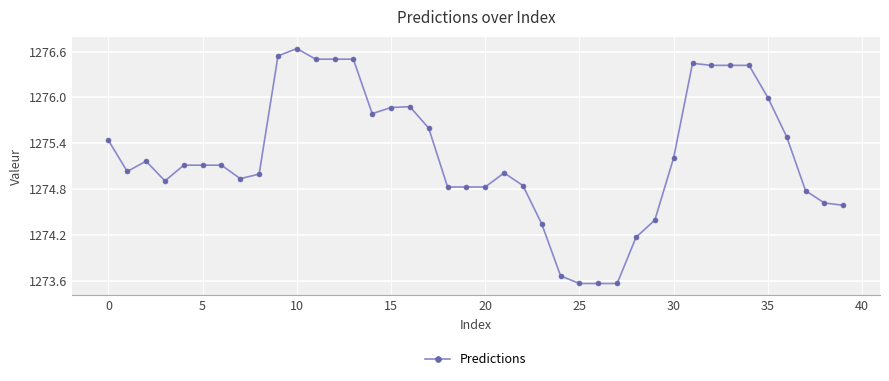

How many categories are shown in the chart?

40